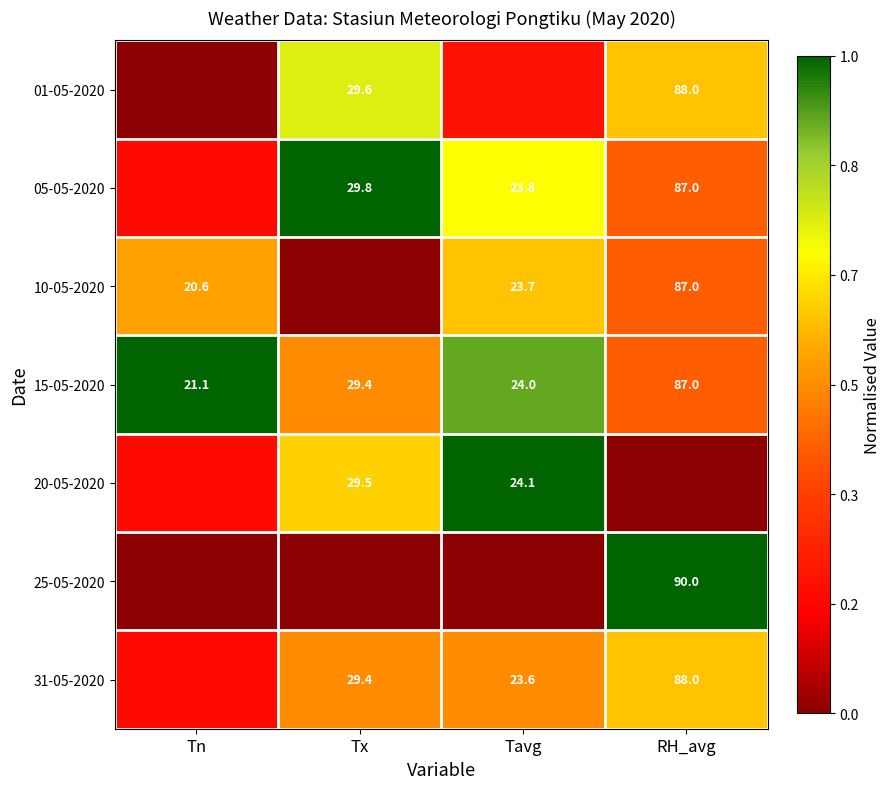

Is the value of 01-05-2020 at Tx greater than the value of 31-05-2020 at Tavg?

Yes